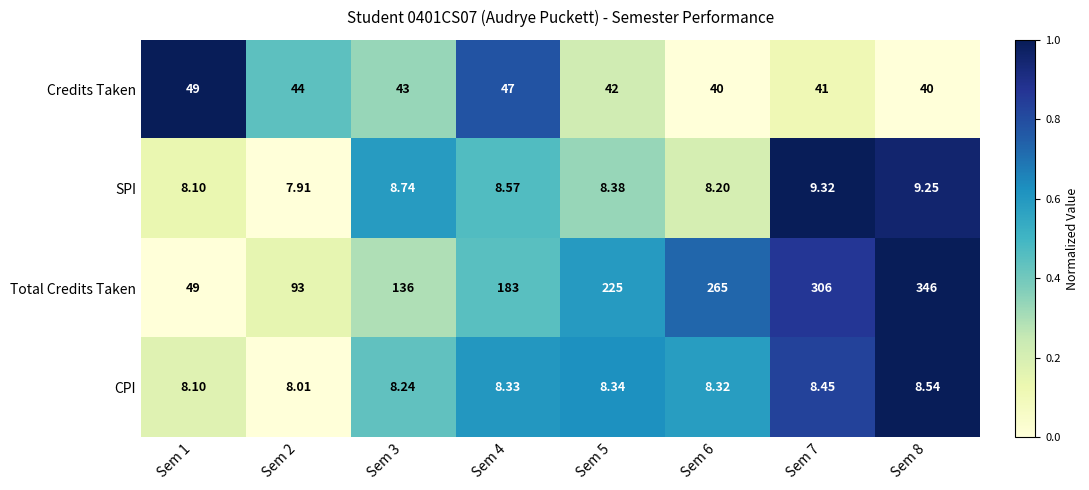

Which series has the largest total across all categories?

Total Credits Taken